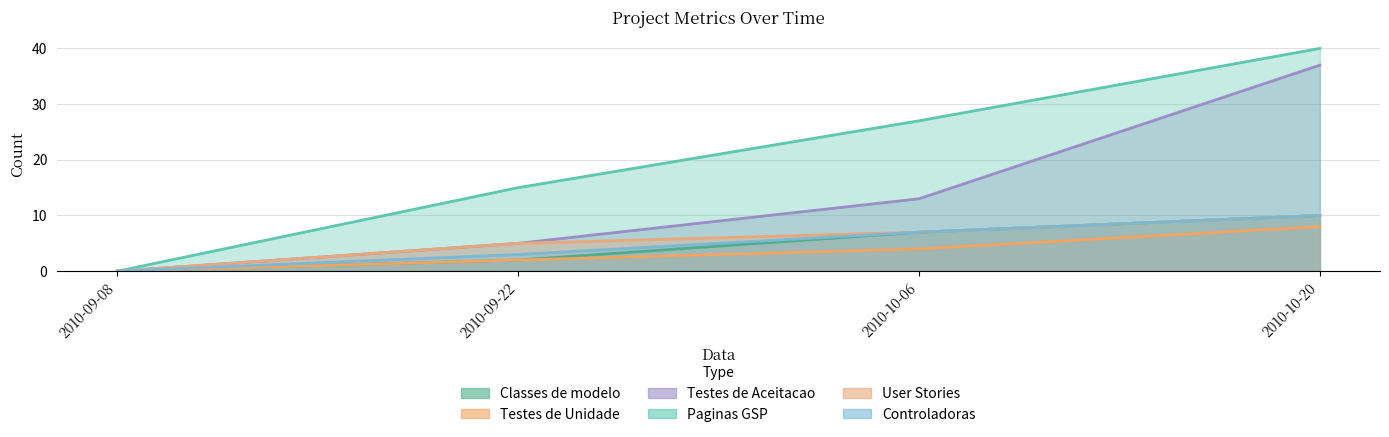

How many lines are shown in the chart?

6